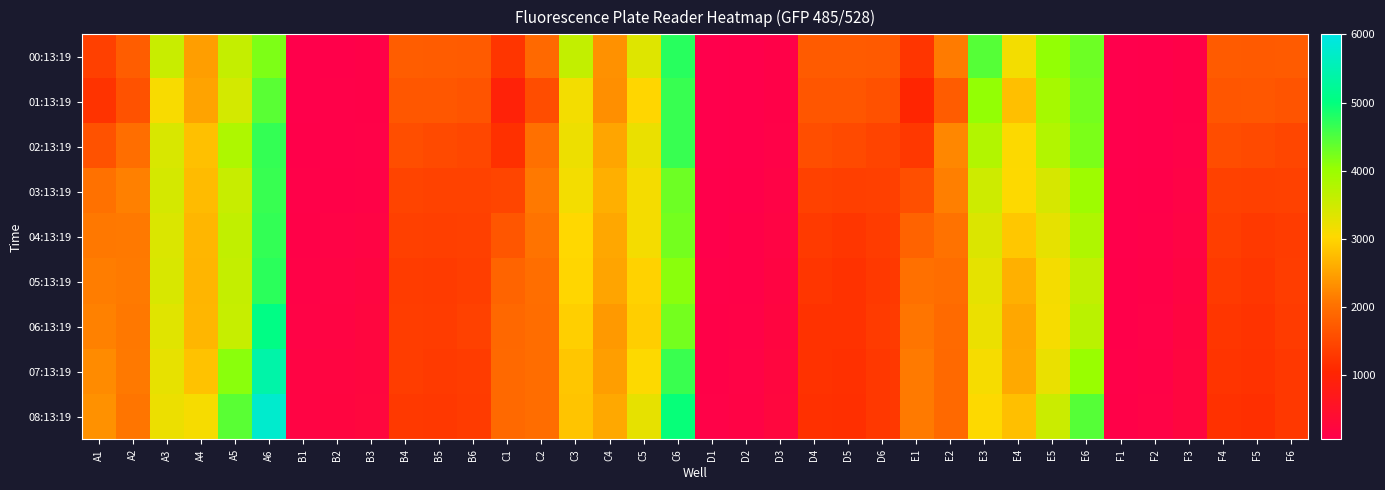

Which has a higher value, E1 or B6?

B6